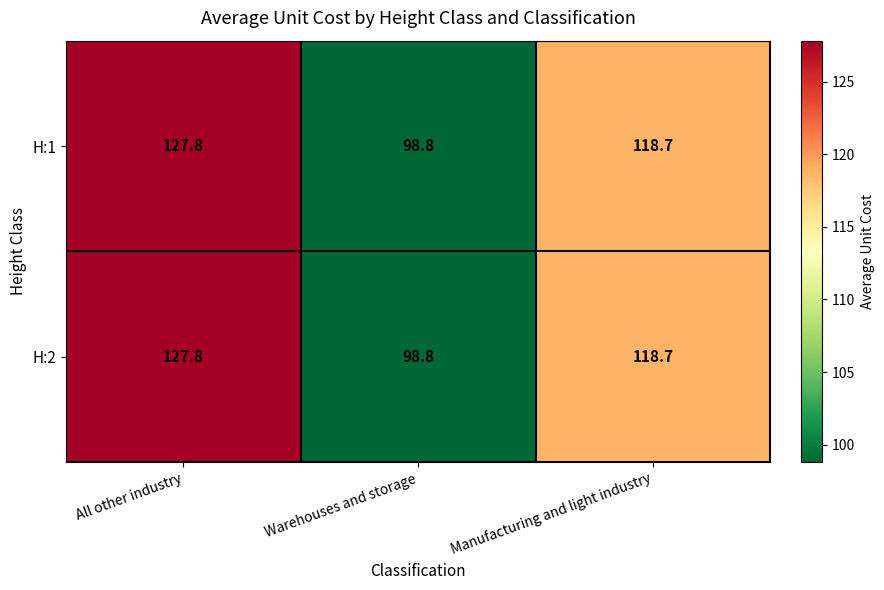

At which category is the sum across all series the highest?

All other industry